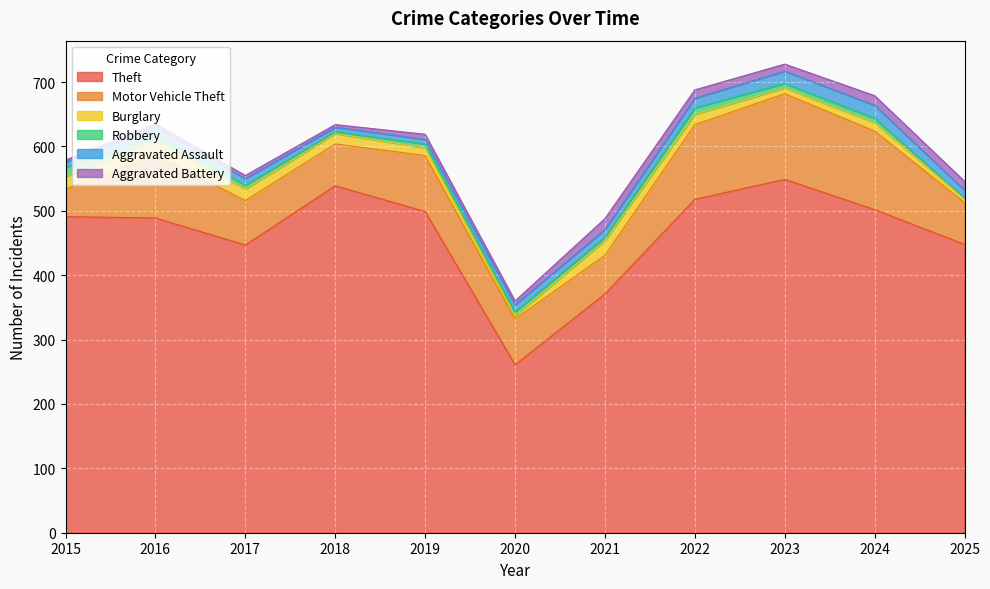

The value of Theft at 2023 is 549. True or false?

True